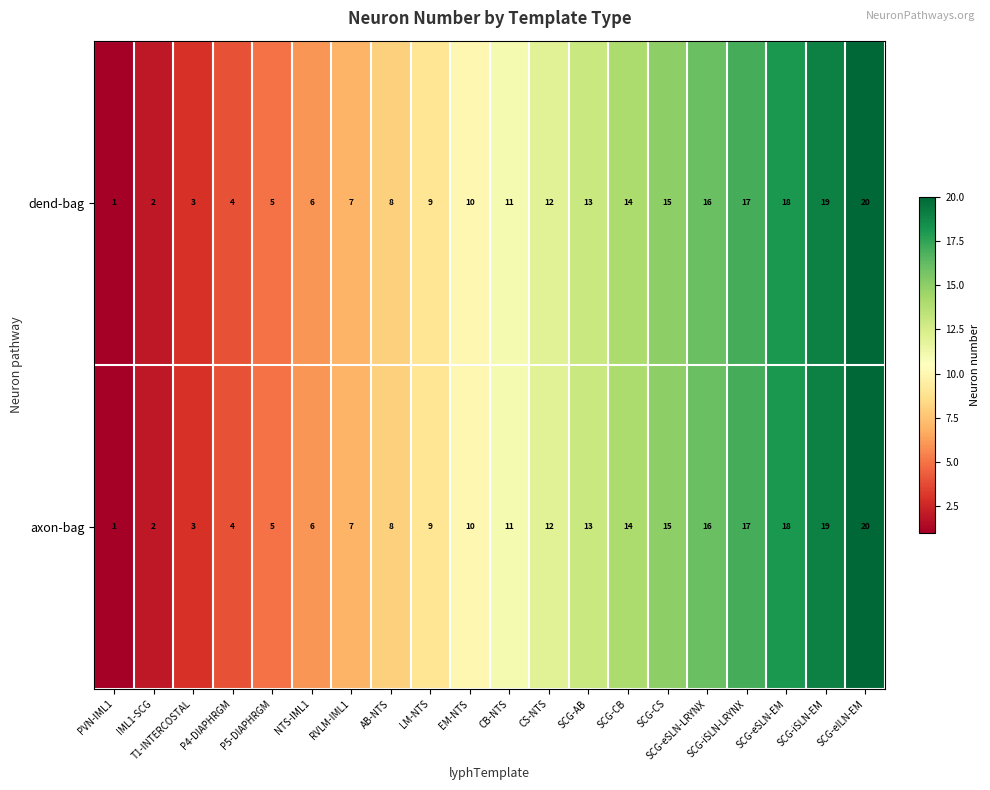

What is the difference between the maximum and minimum values in the dend-bag series?

19